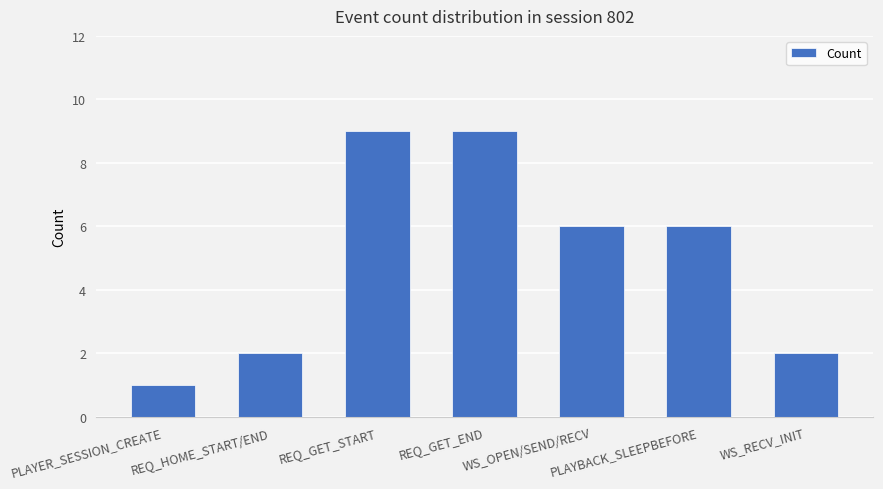

Approximately how many times larger is the value at REQ_GET_START compared to REQ_GET_END?

1.0